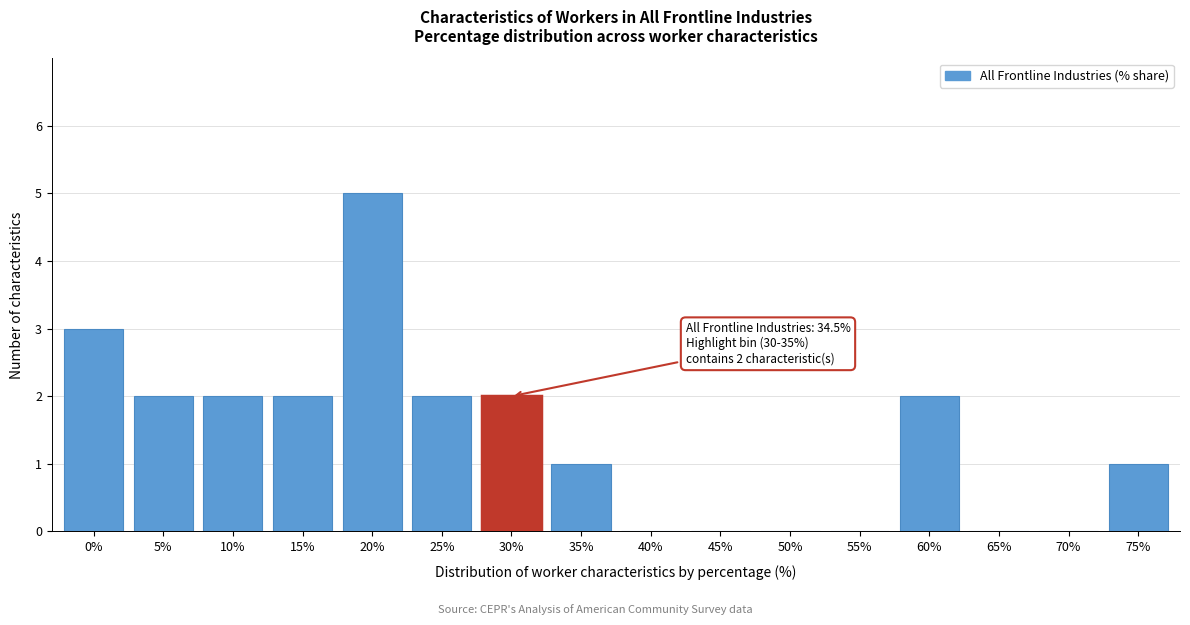

Reading left to right, list all the values displayed in this chart.

0%=3	5%=2	10%=2	15%=2	20%=5	25%=2	30%=2	35%=1	40%=0	45%=0	50%=0	55%=0	60%=2	65%=0	70%=0	75%=1